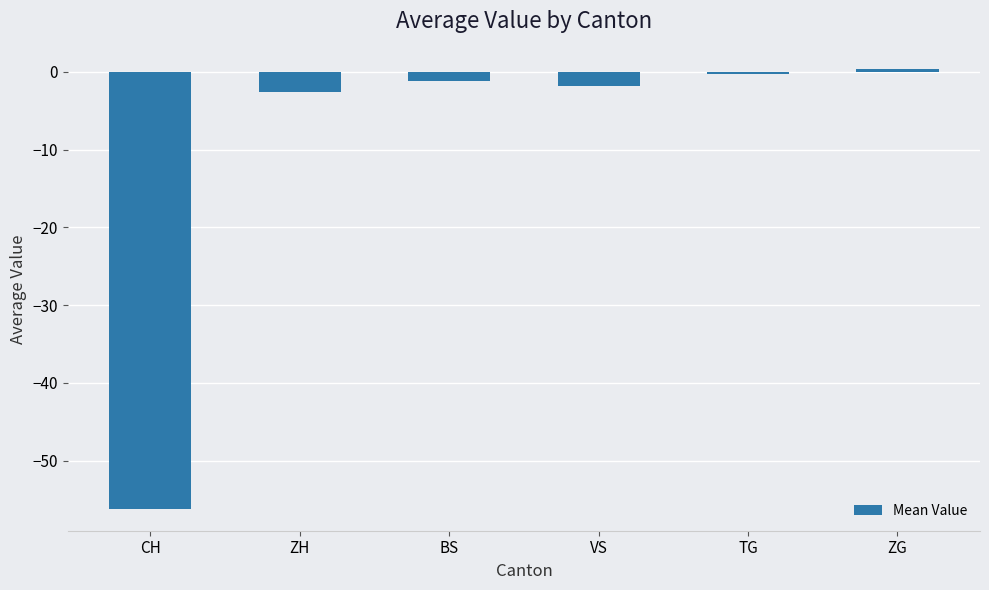

Where does the data first go above -1?

TG